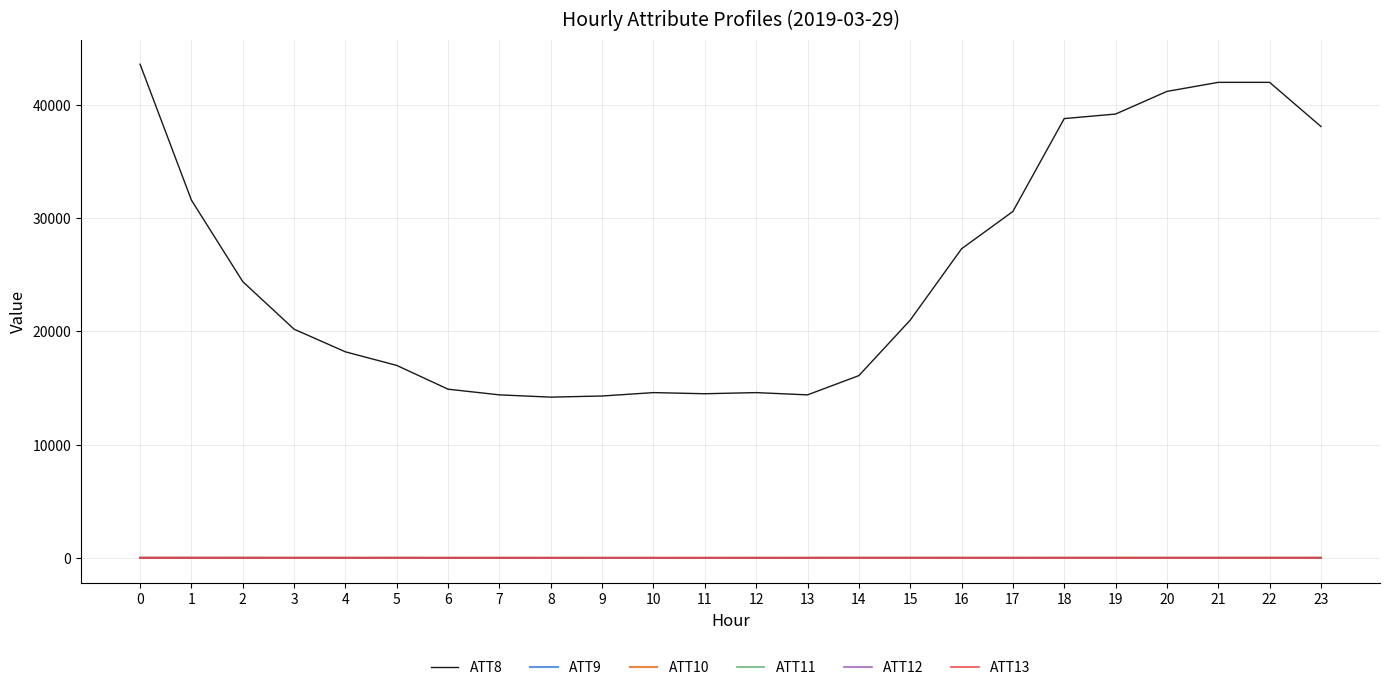

Which series has the largest range (max minus min)?

ATT8